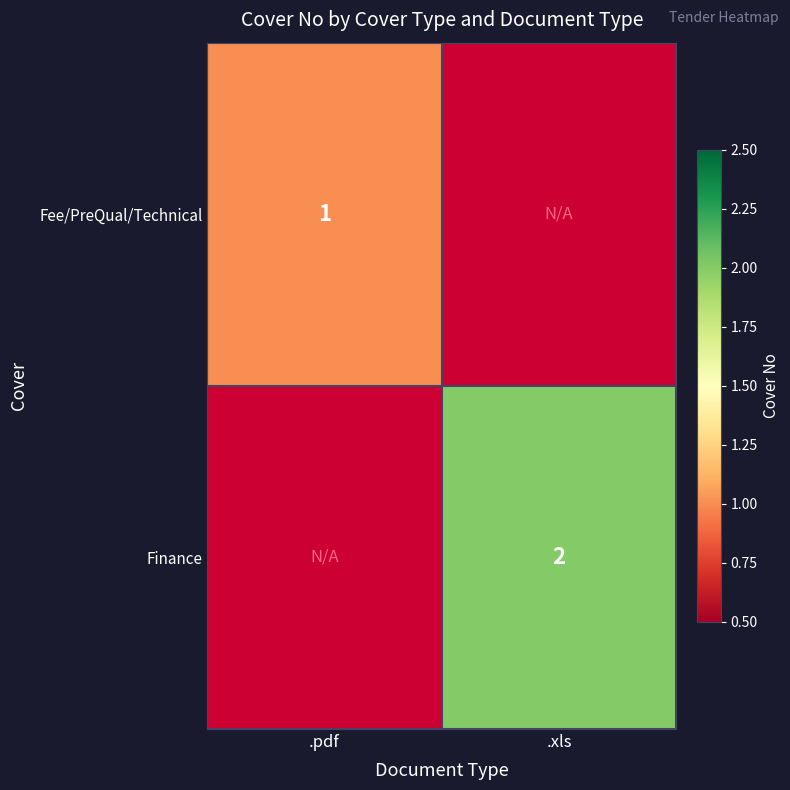

Is it true that Fee/PreQual/Technical equals 2 at .pdf?

False